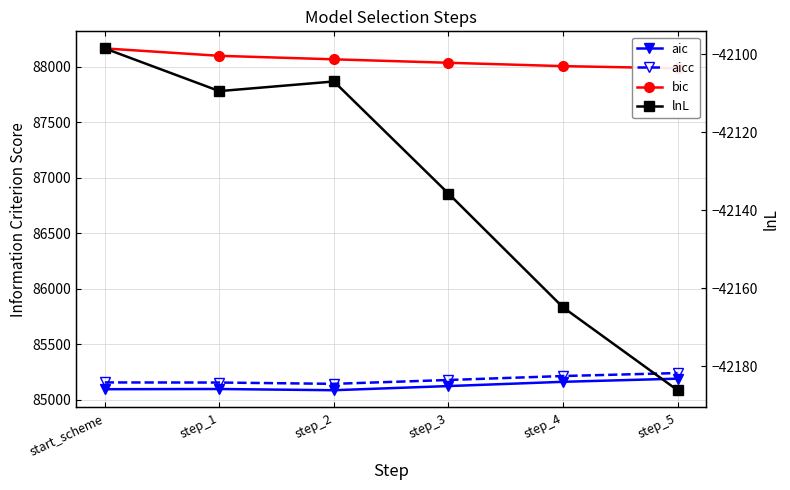

Is this an area chart (filled region under the line)?

No